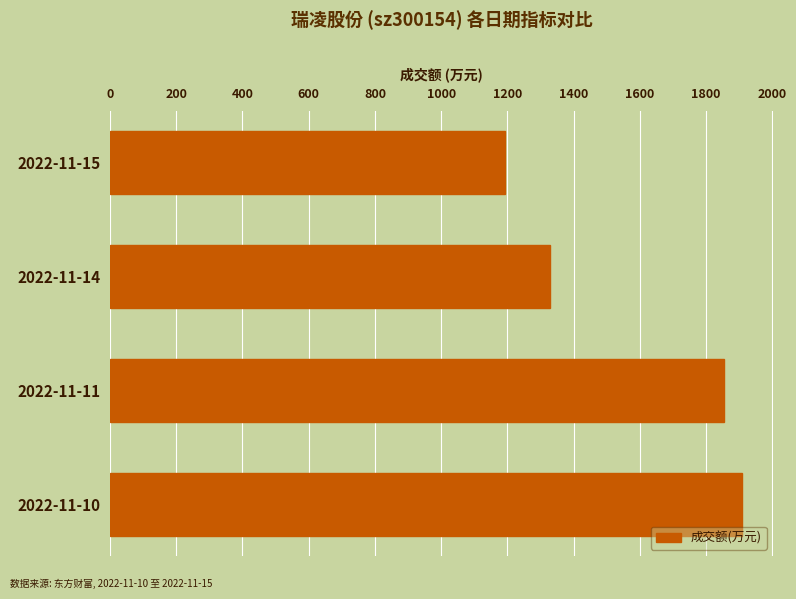

How many bars are there in total?

4